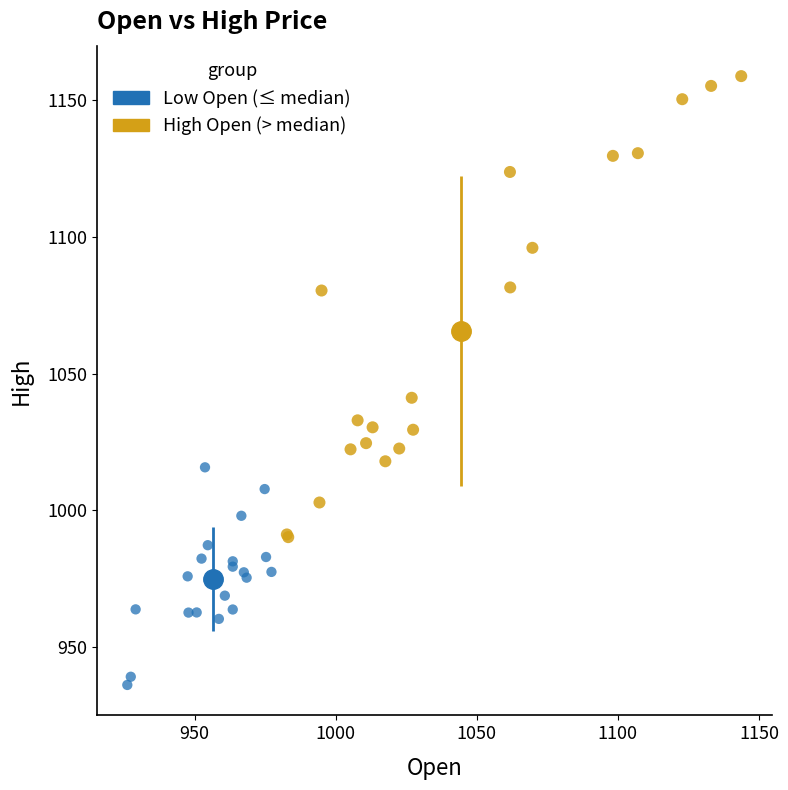

What are all the series names shown in the legend?

Low Open (≤ median), High Open (> median)